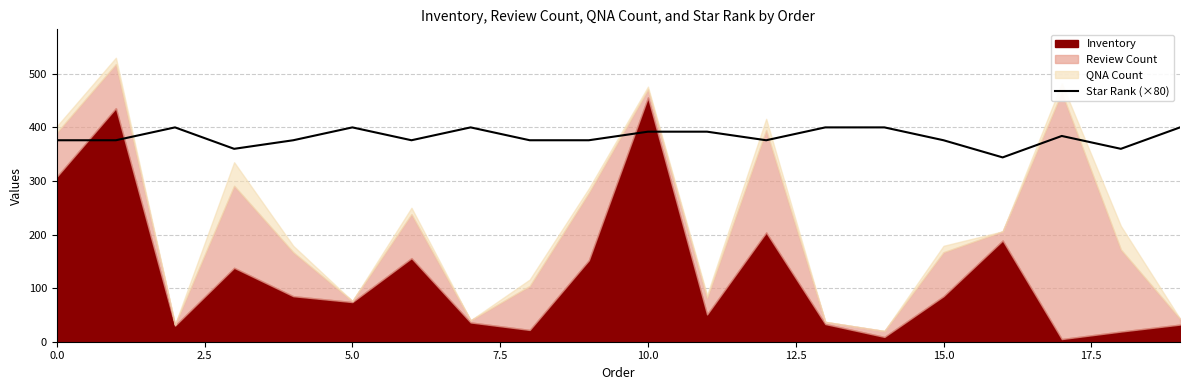

How many lines are shown in the chart?

1